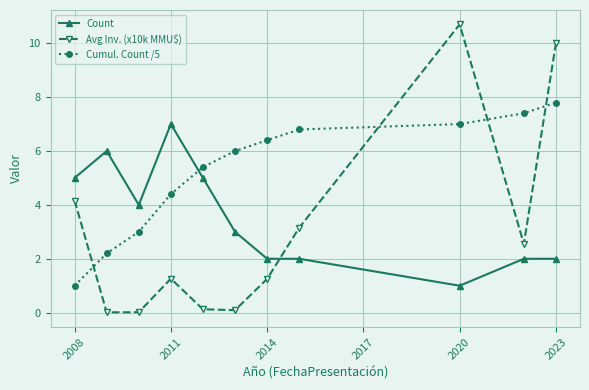

Which series ends up on top after the final intersection of Cumul. Count /5 and Avg Inv. (x10k MMU$)?

Avg Inv. (x10k MMU$)